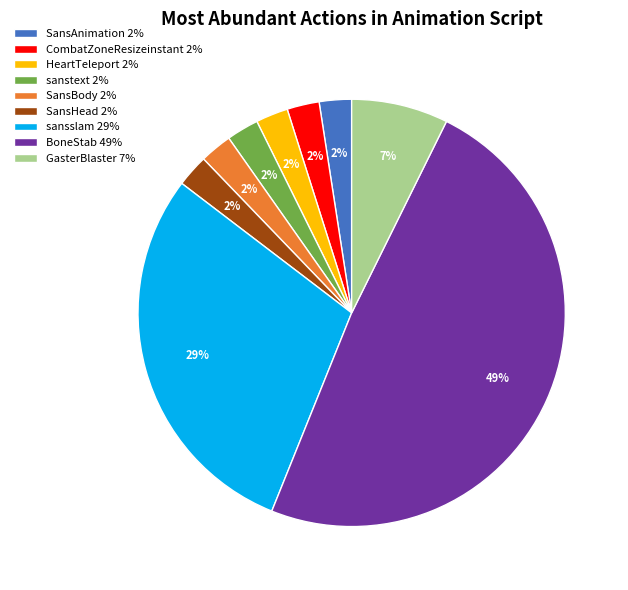

Does SansAnimation 2% account for over 50% of the chart?

No